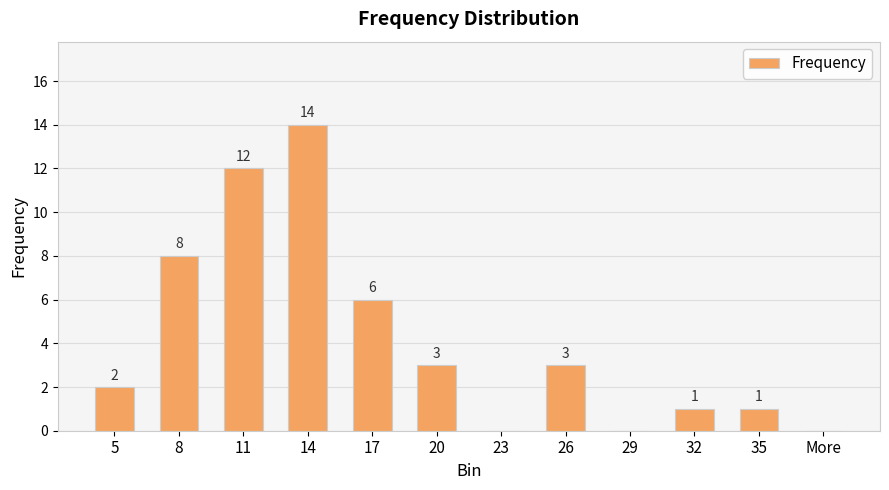

What is the greatest value displayed?

14